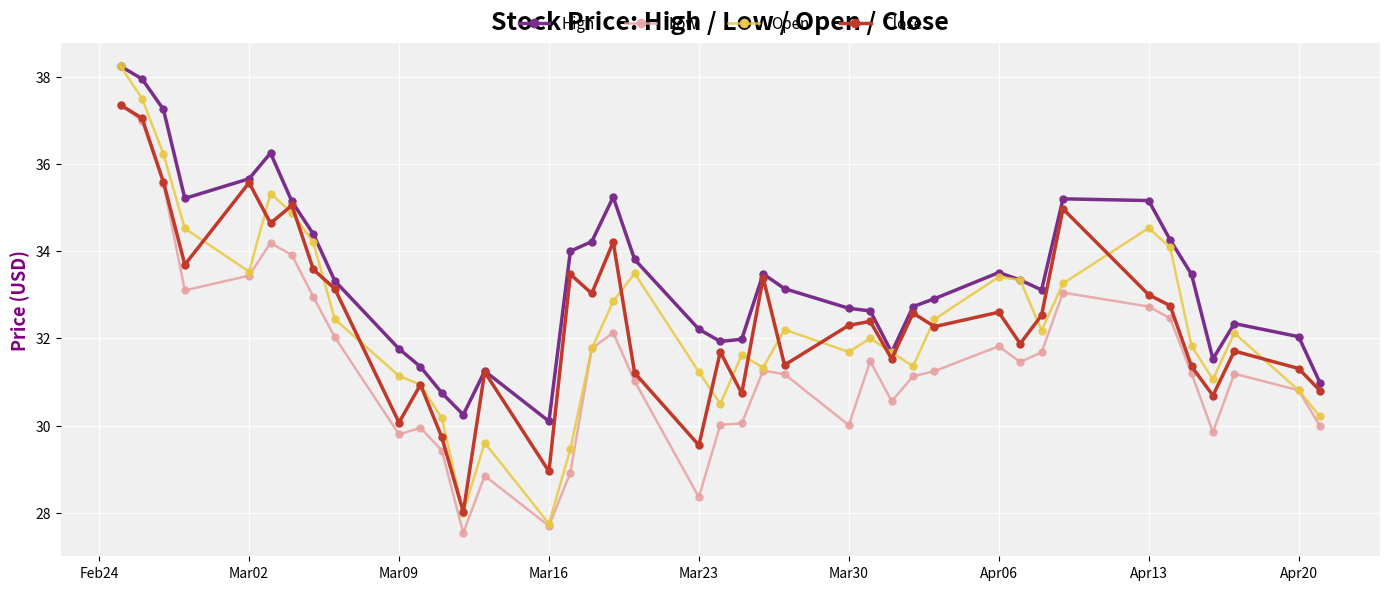

Which series has the widest spread of values?

Open